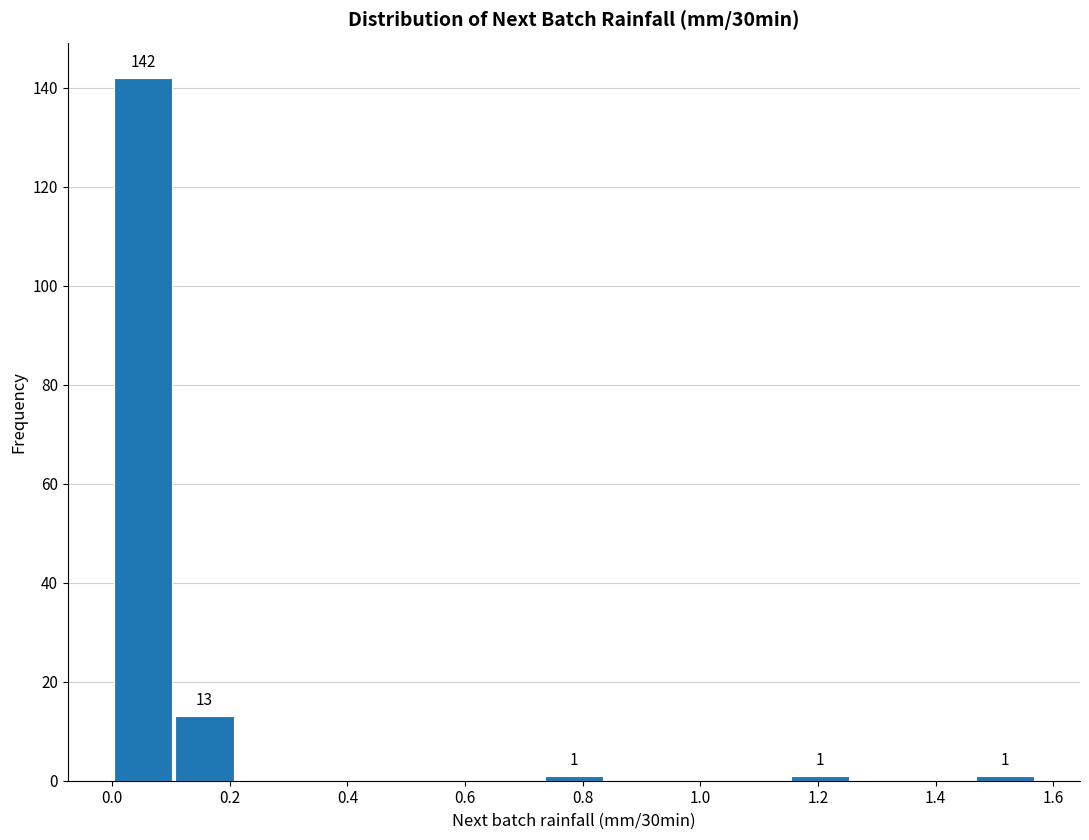

Which range on the x-axis has the tallest bar?

0.00 to 0.10